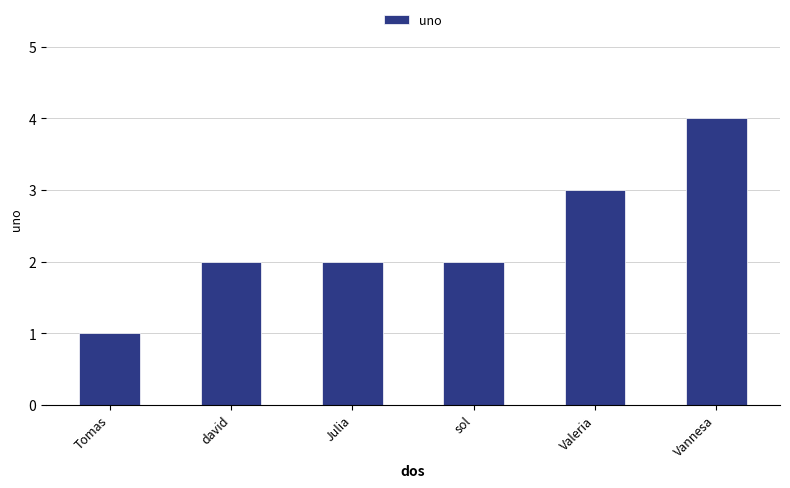

Which label corresponds to the smallest value in the chart?

Tomas